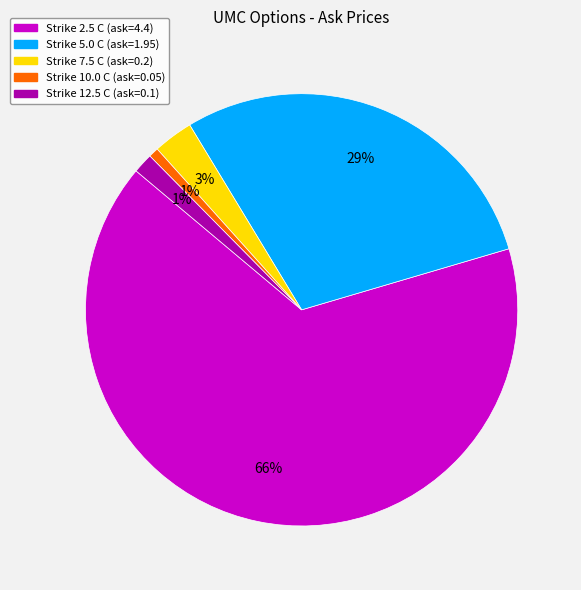

To the nearest percent, what is the average slice percentage?

20%